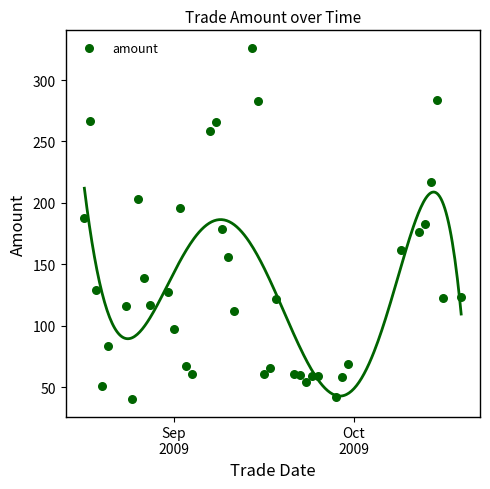

What is the range of X values (max minus min)?

63.0